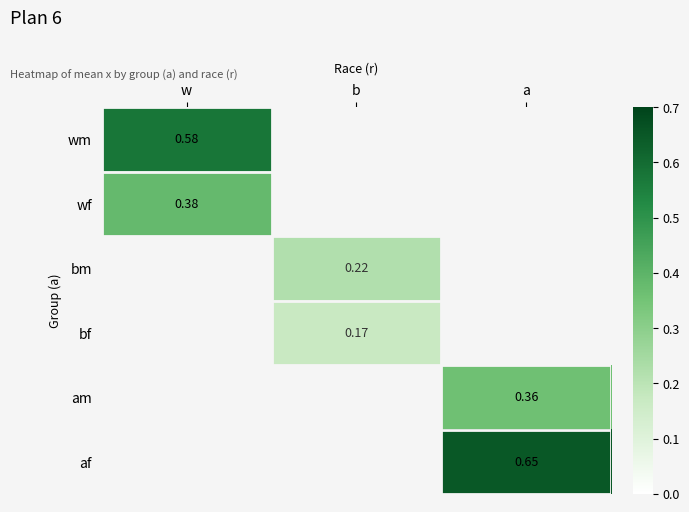

How many distinct data groups are displayed?

6